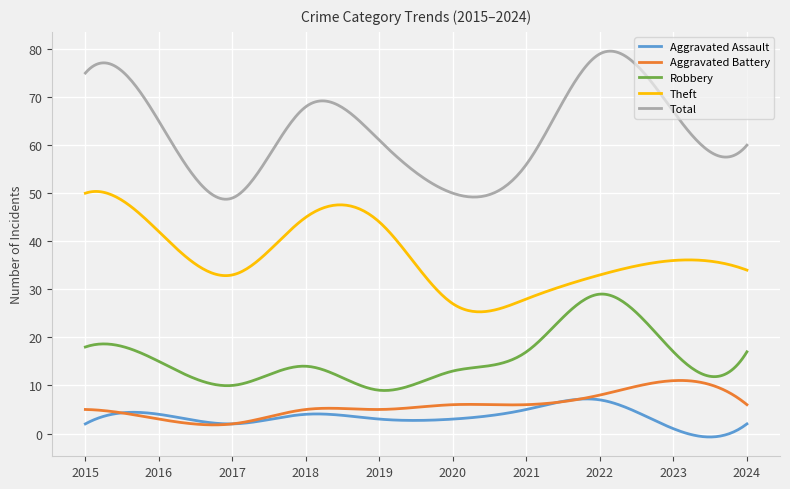

Is this an area chart (filled region under the line)?

No